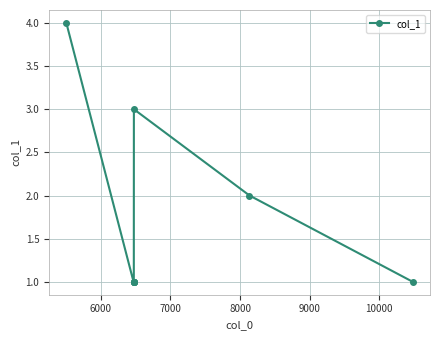

What is the difference between the maximum and minimum values?

3